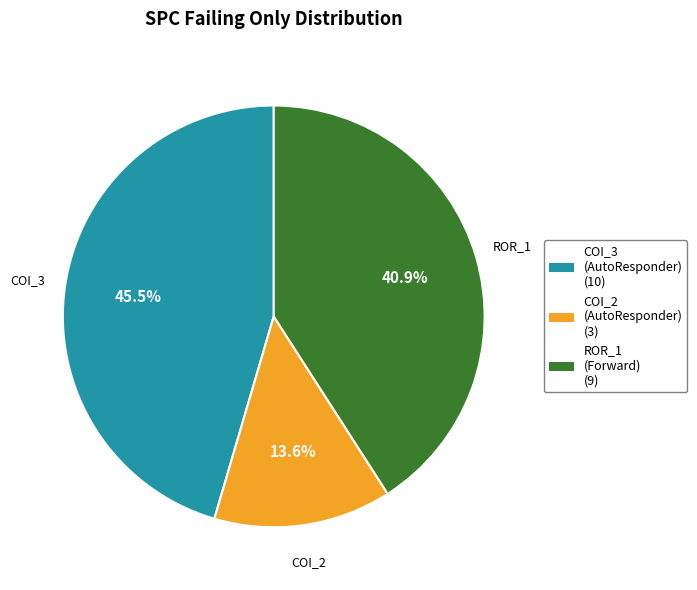

Is there any slice that represents more than half of the pie?

No